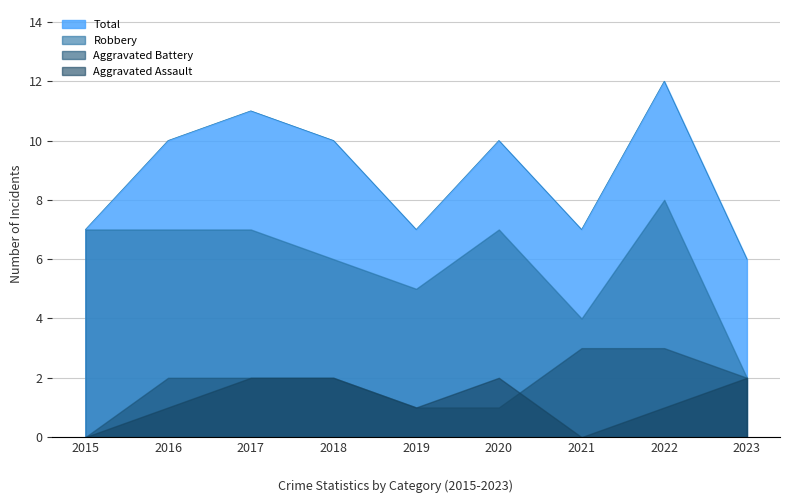

How many categories are shown in the chart?

9